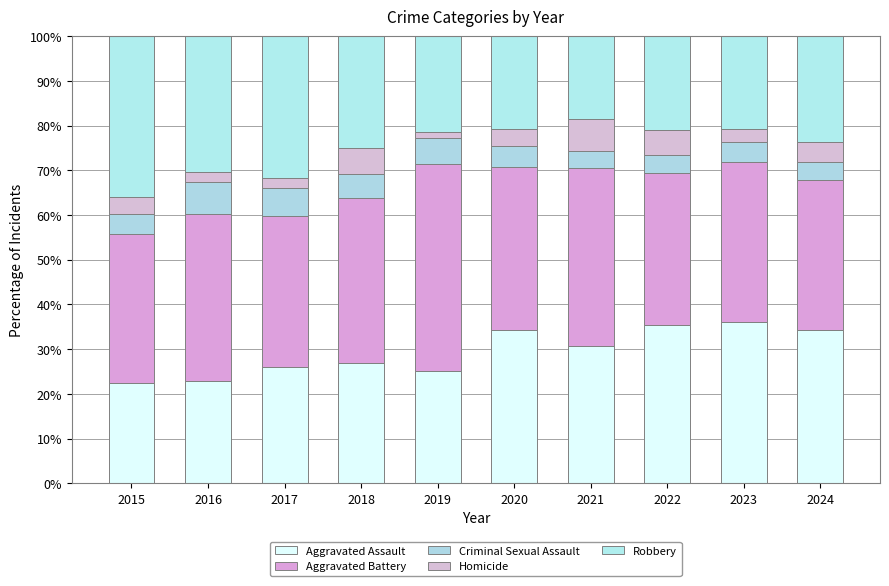

How many bars are there in total?

10